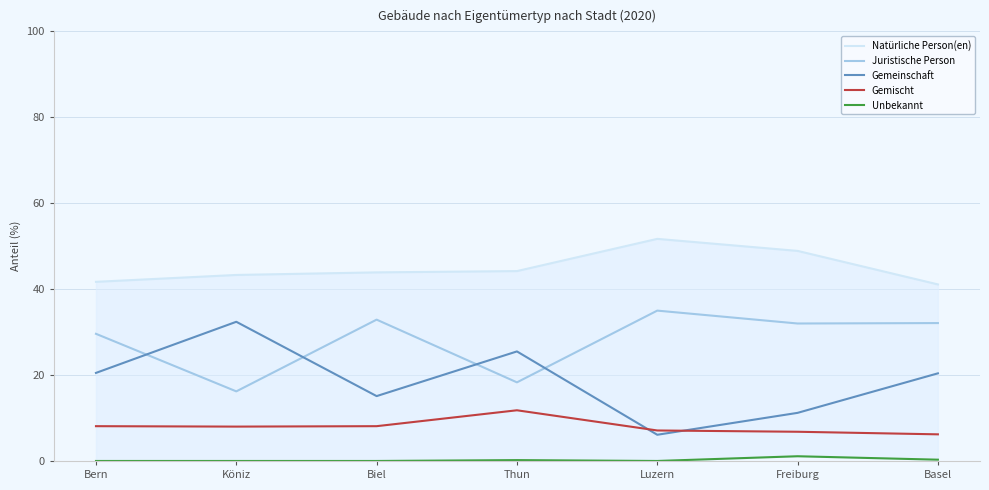

Between Biel and Luzern, which series saw the biggest shift?

Gemeinschaft